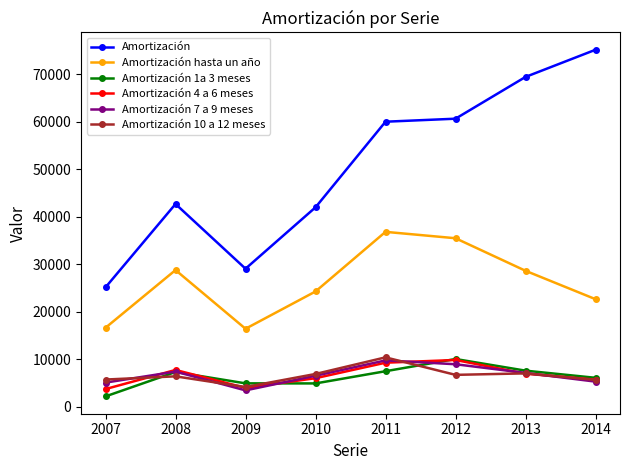

How many interior local valleys does the Amortización 1a 3 meses series have?

1